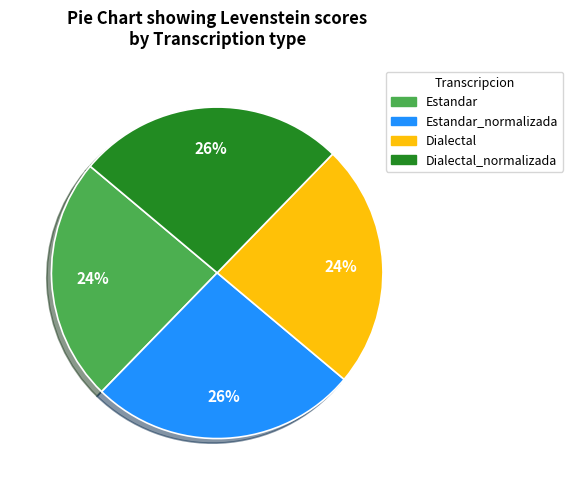

How many segments does this pie chart have?

4